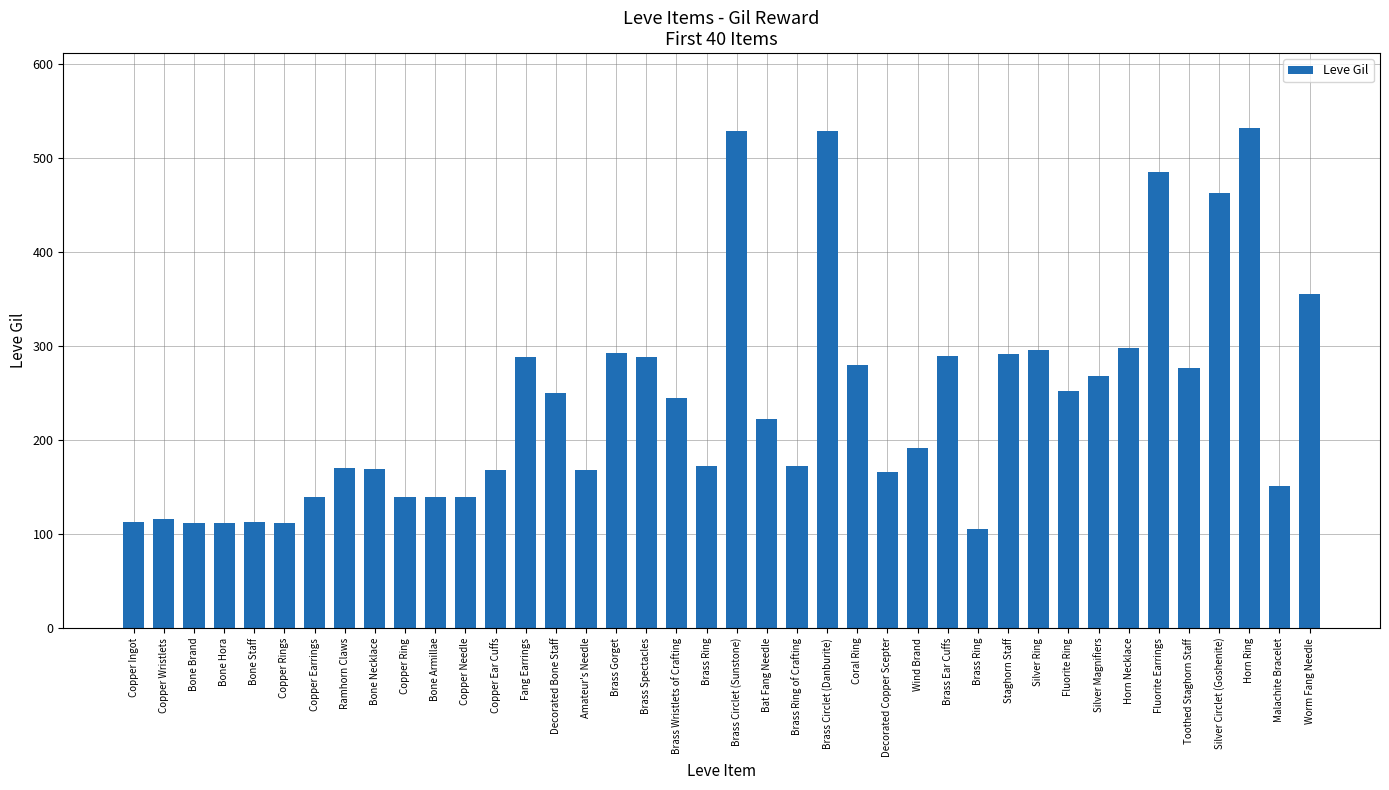

What is the sum of all values?

9603